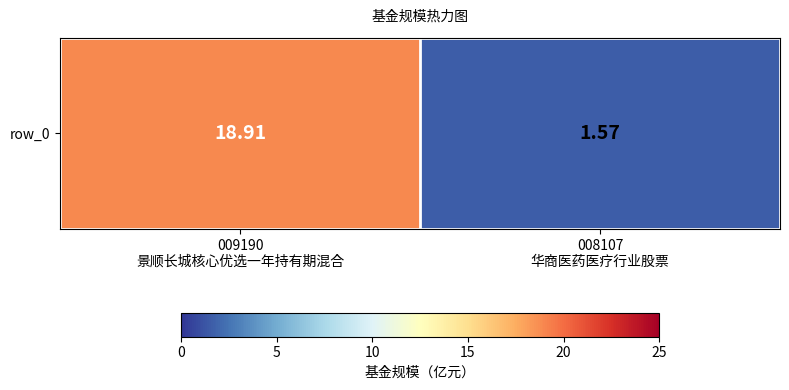

Approximately how many times larger is the value at 008107
华商医药医疗行业股票 compared to 009190
景顺长城核心优选一年持有期混合?

0.1